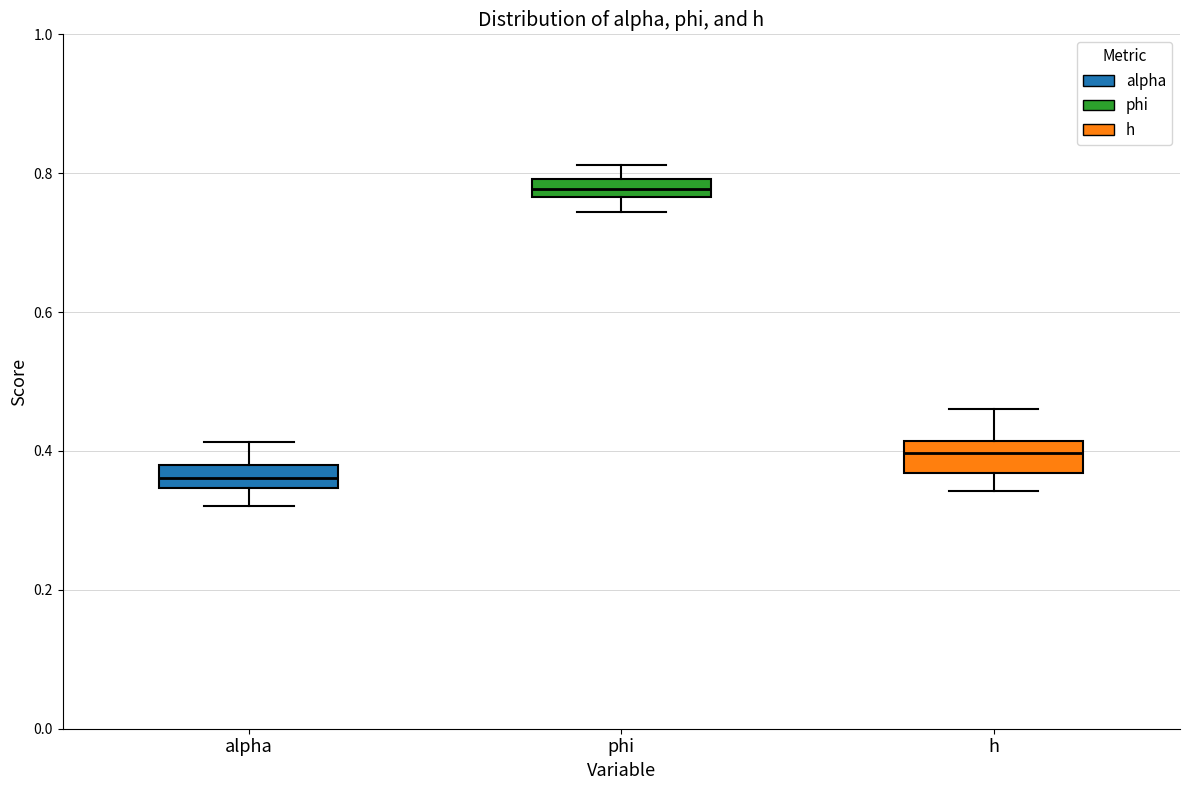

Where does the median line of the box for phi sit on the y-axis? The values are not printed on the chart, so give them approximately, as read against the axis.

0.78